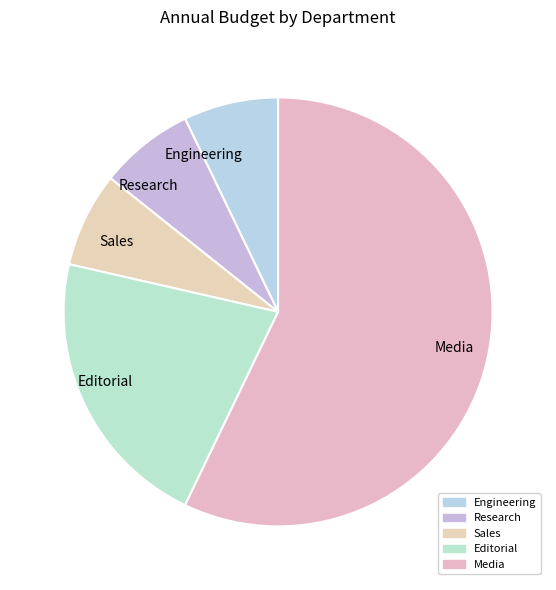

Combined, do Editorial and Engineering account for over 50%?

No